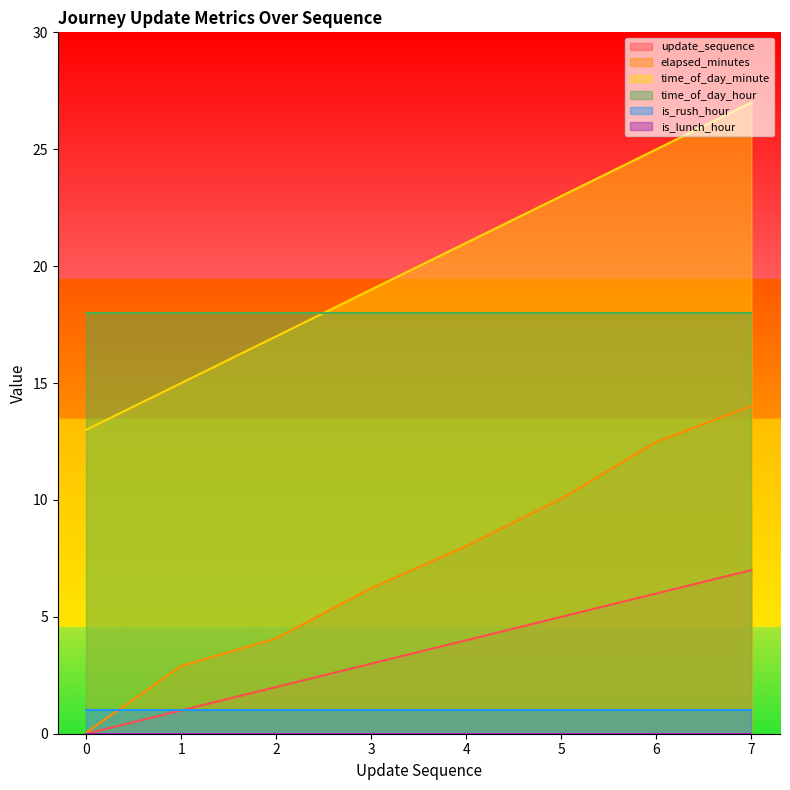

True or false: time_of_day_minute and update_sequence intersect in this chart.

False